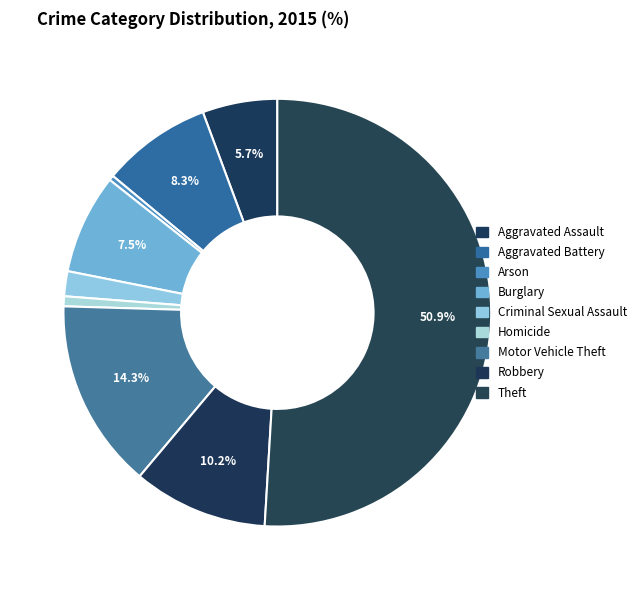

How many slices are in this pie chart?

9